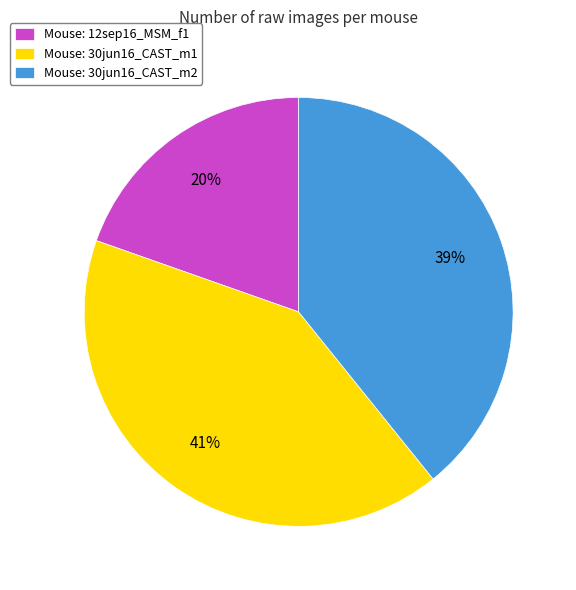

Count the number of slices in the pie.

3